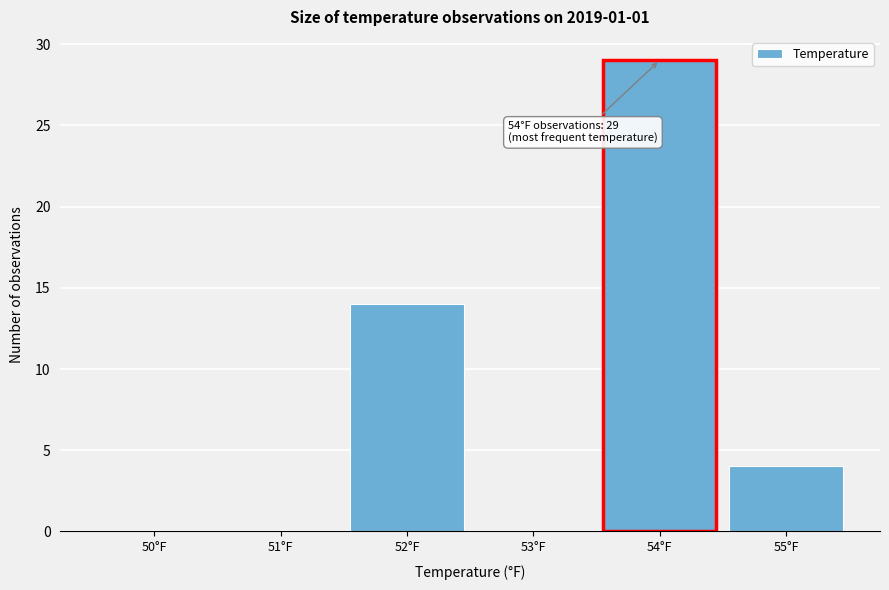

Reading left to right, transcribe all the data shown in this chart.

50°F=0	51°F=0	52°F=14	53°F=0	54°F=29	55°F=4